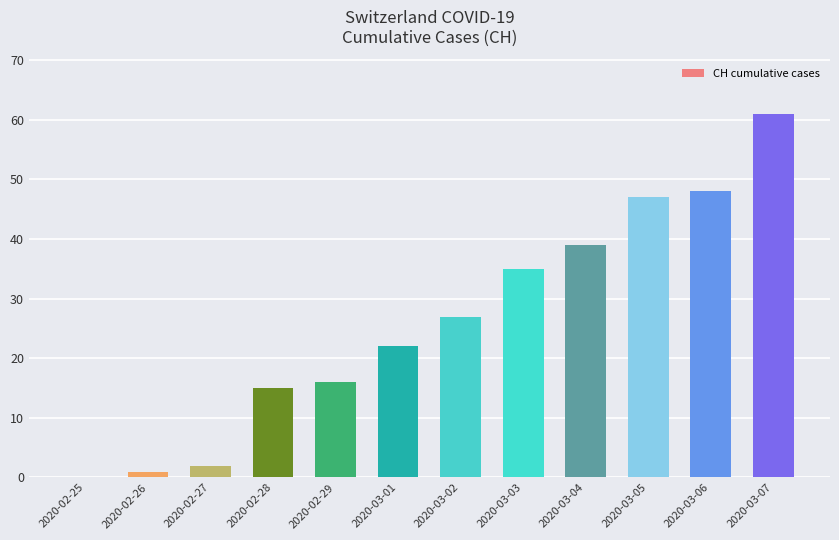

Where is the data nearest to the value 30?

2020-03-02